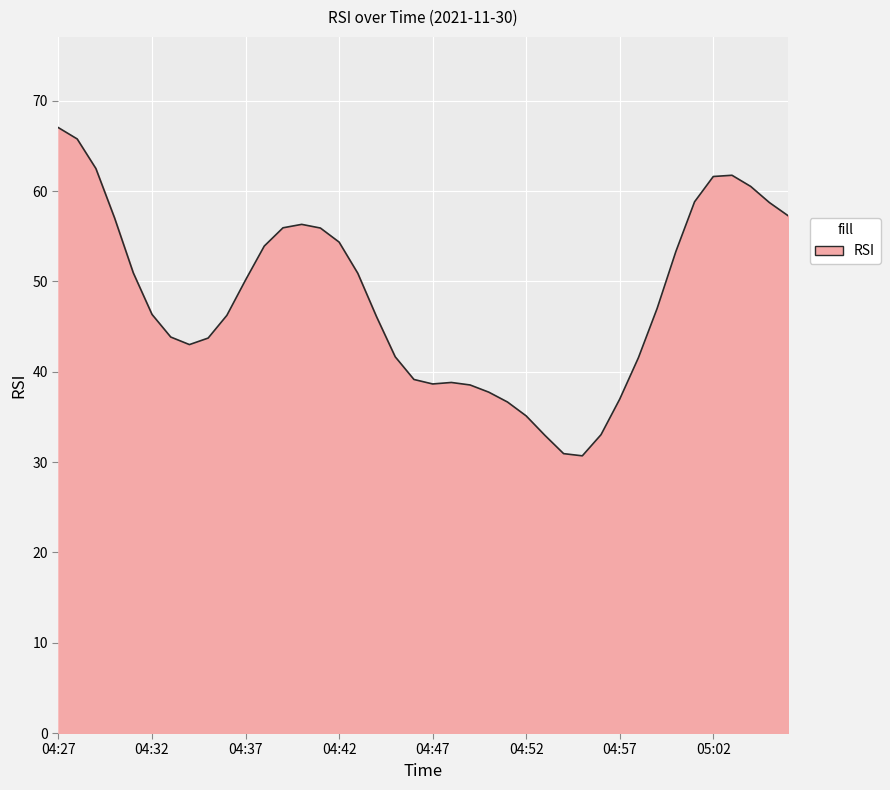

What is the smallest value displayed?

30.7